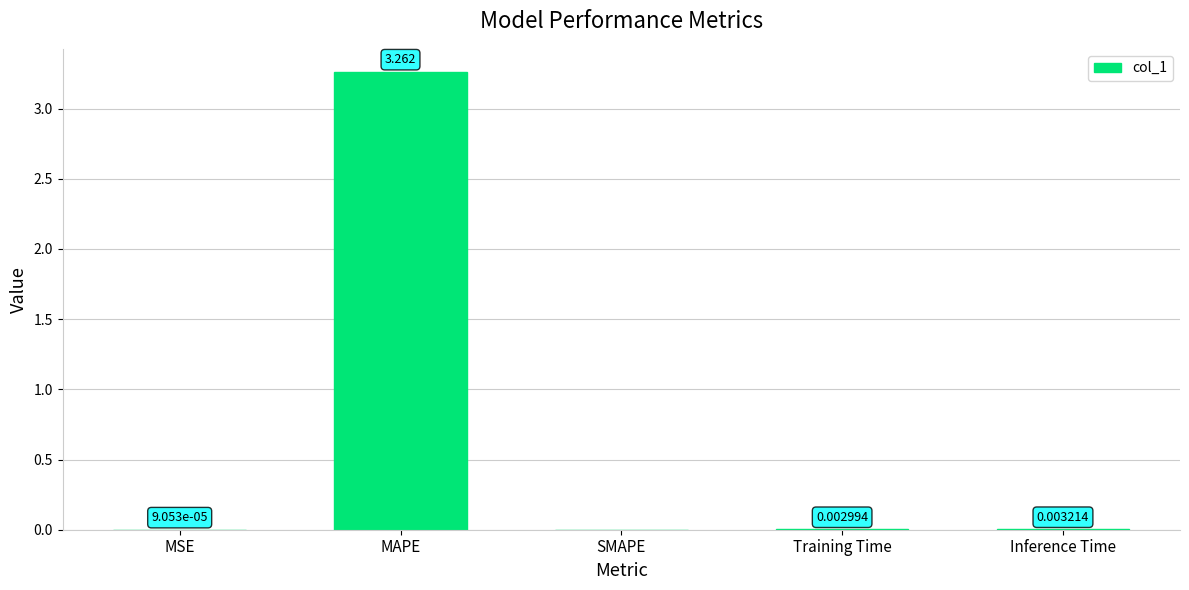

Between Inference Time and MAPE, which is larger?

MAPE